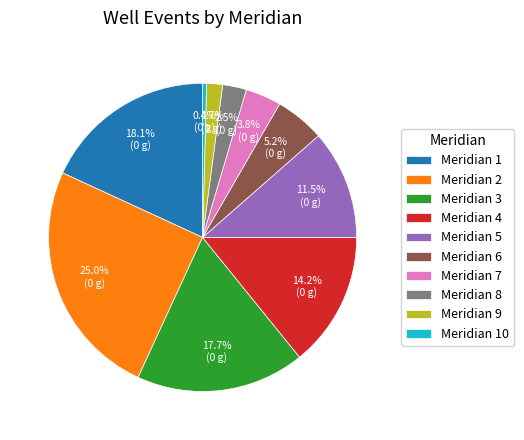

Which category has the biggest portion of the pie?

Meridian 2